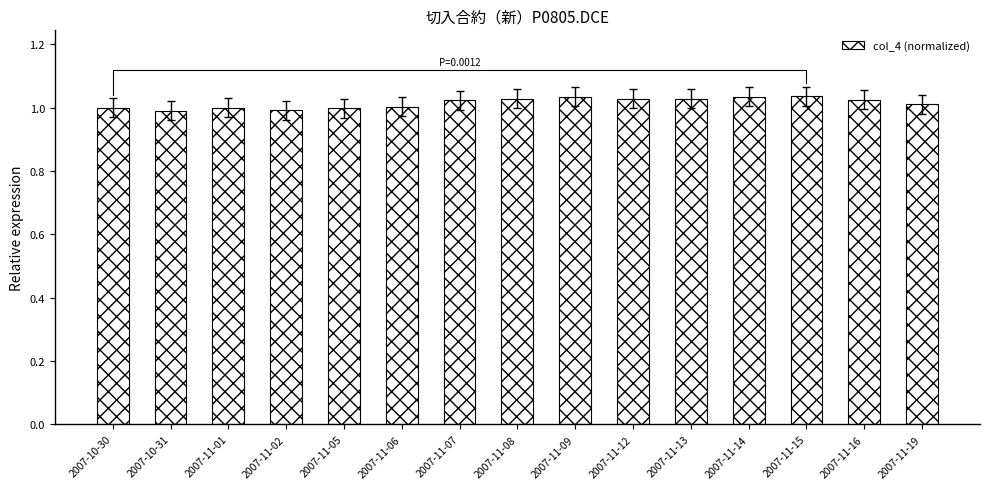

Reading left to right, what are all the values shown in this chart?

1.0	1.0	1.0	1.0	1.0	1.0	1.0	1.0	1.0	1.0	1.0	1.0	1.0	1.0	1.0